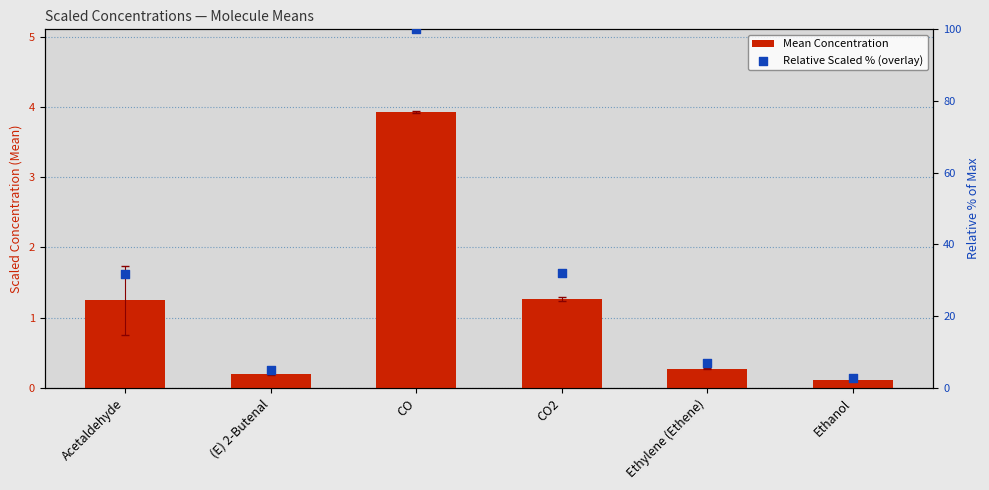

Which series reaches the minimum Y coordinate?

Mean Concentration